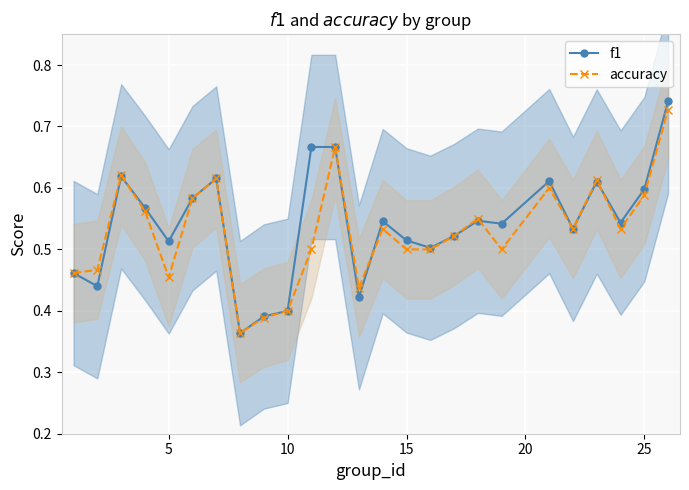

True or false: accuracy has more than 1 interior local peaks.

True